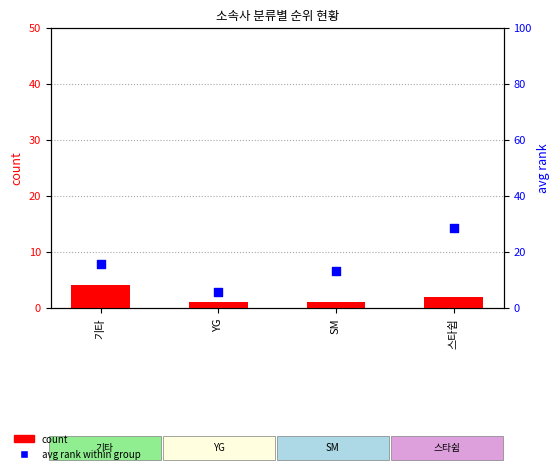

Which series reaches the minimum Y coordinate?

count